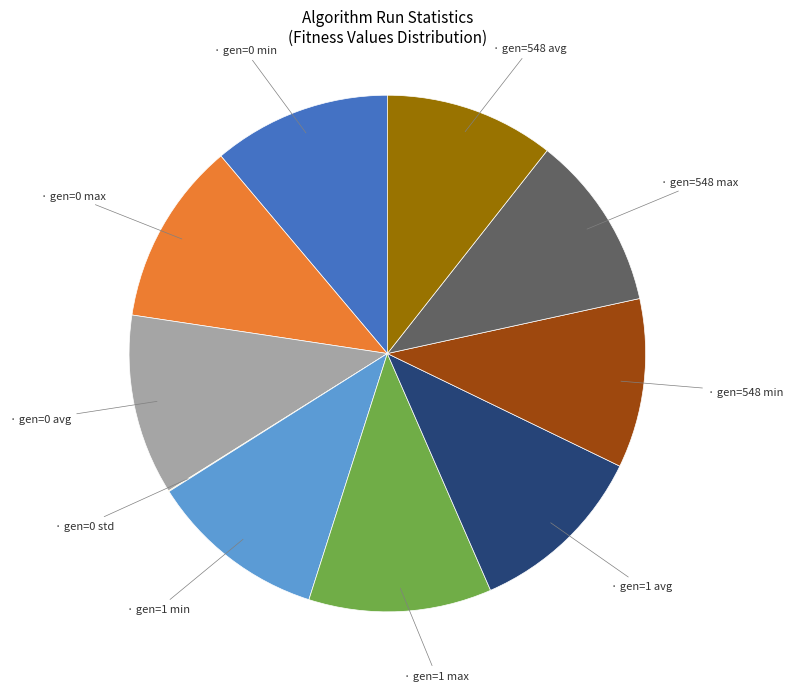

Does any single category account for the majority?

No